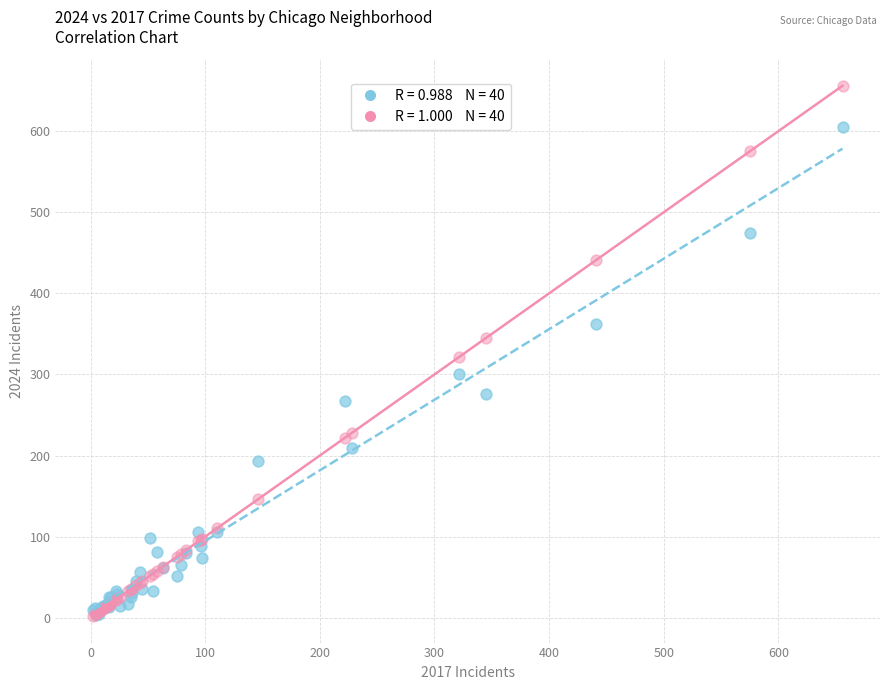

Across all series, what Y value is closest to 329?

321